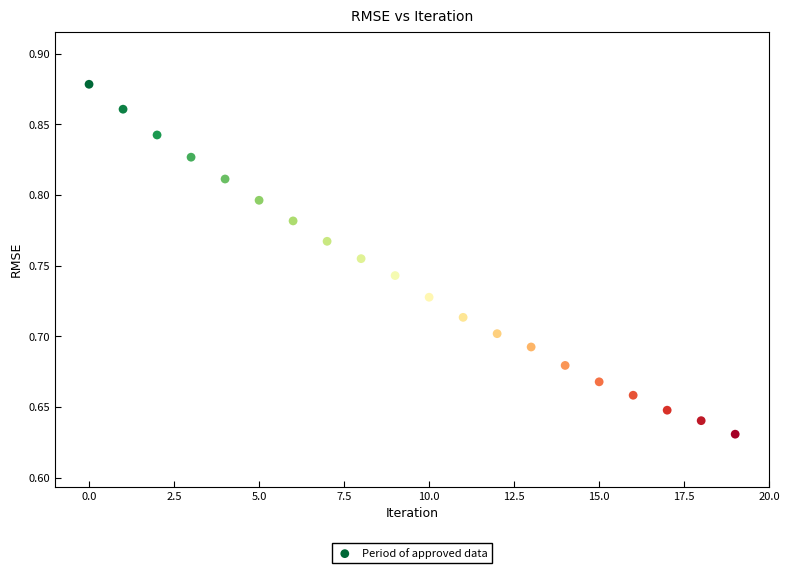

How many data points are displayed?

20